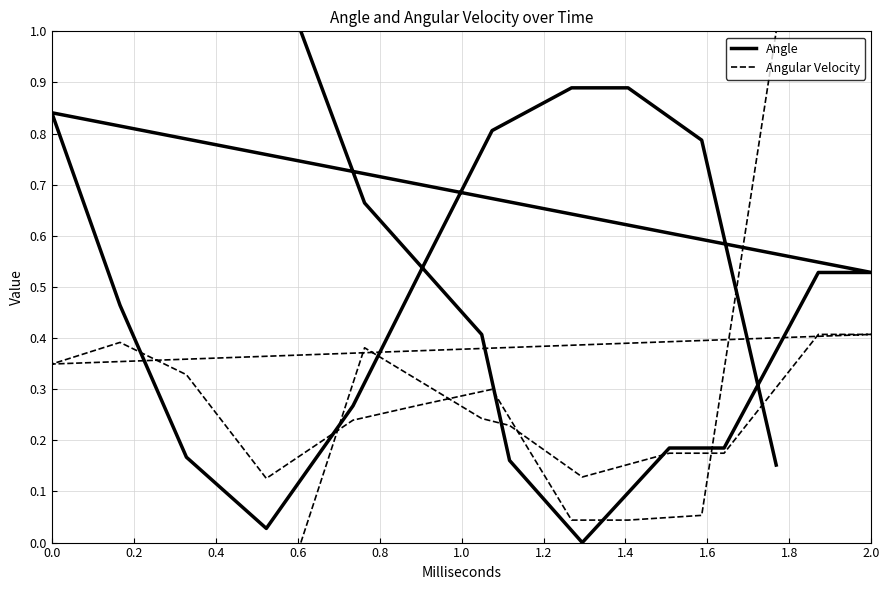

True or false: Angle and Angular Velocity cross at least once.

True